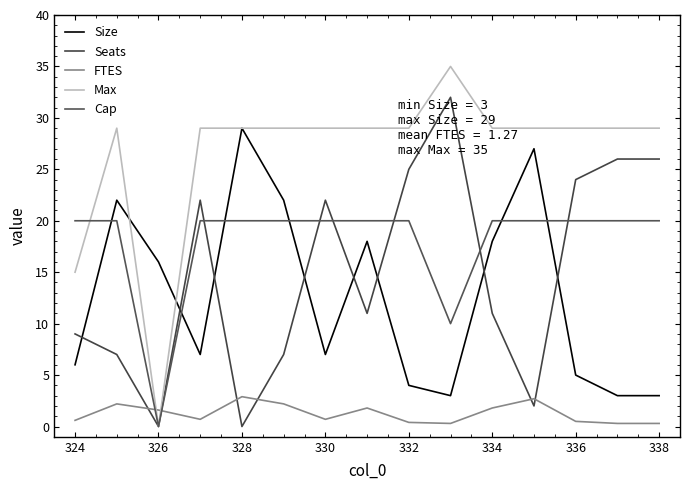

List the series in order of their peak value, lowest first.

FTES, Cap, Size, Seats, Max